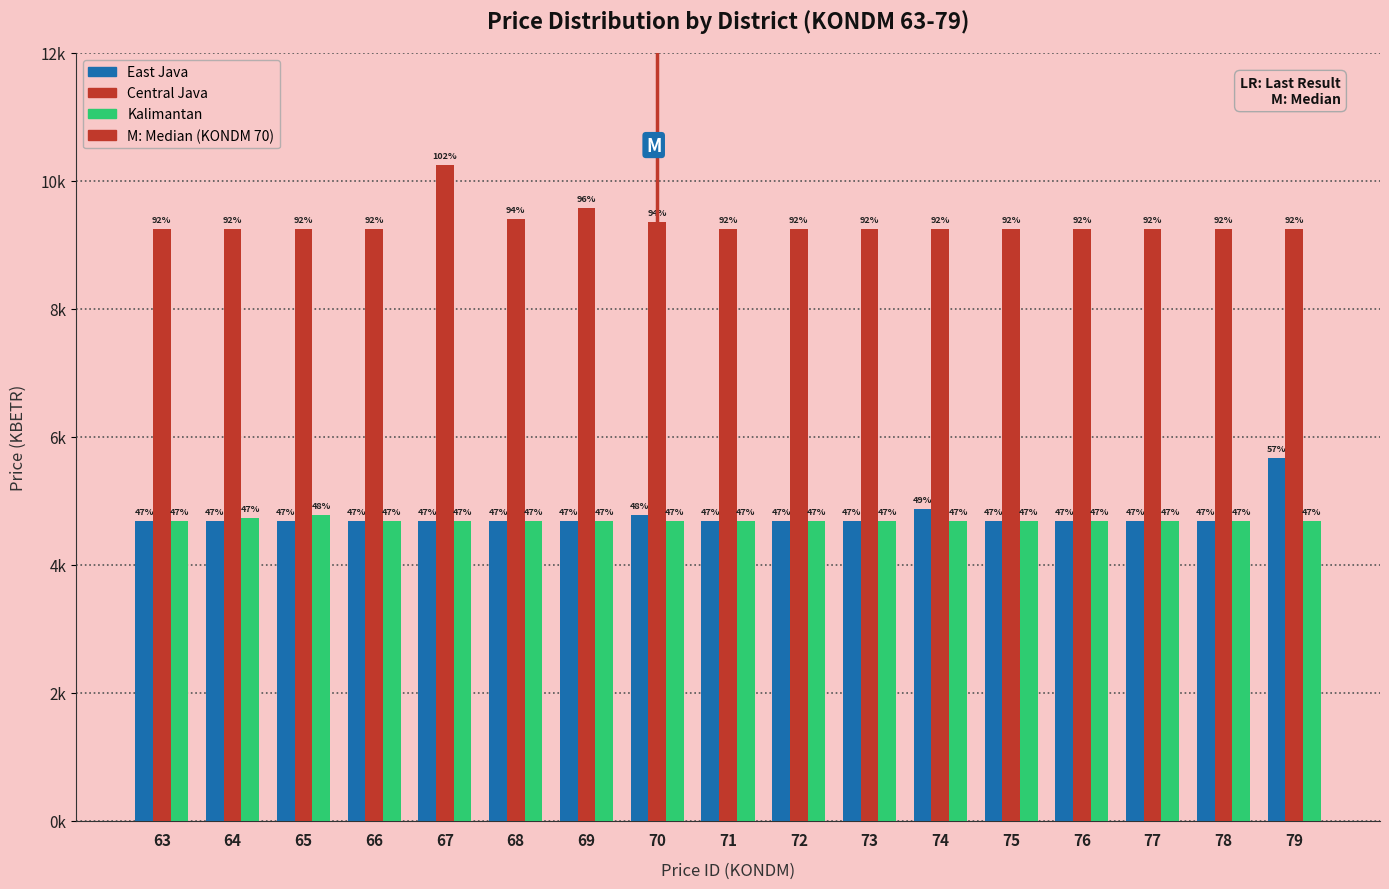

List the labels in order of Kalimantan value, largest first.

65, 64, 63, 66, 67, 68, 69, 70, 71, 72, 73, 74, 75, 76, 77, 78, 79